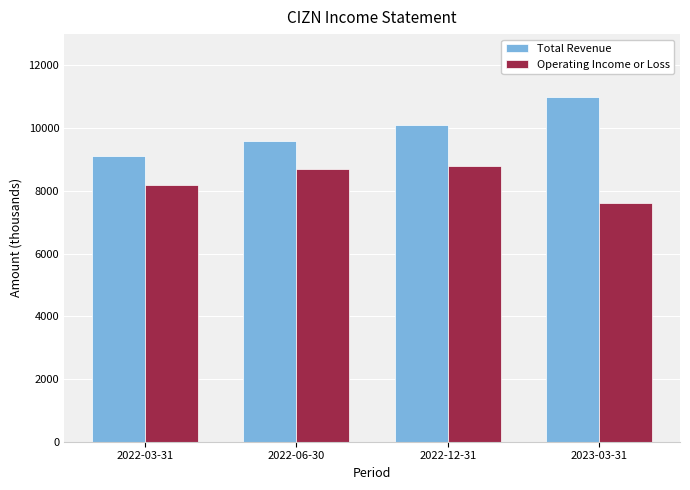

Rank the series at 2022-03-31 from lowest to highest value.

Operating Income or Loss, Total Revenue